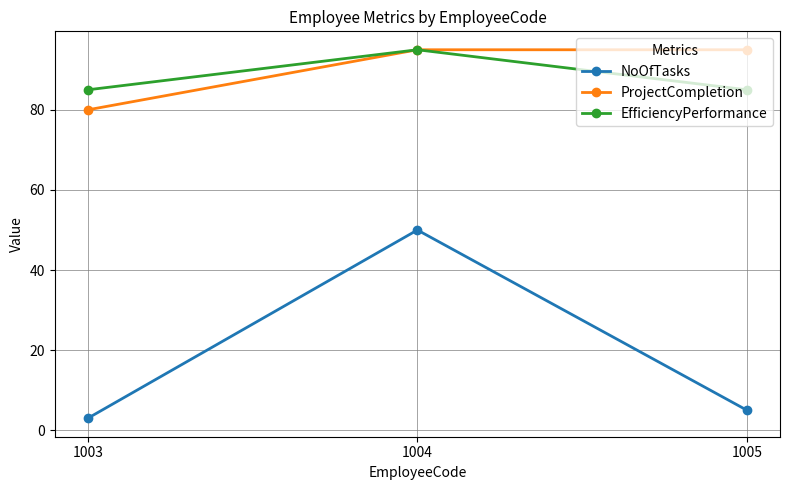

At 1003, list the series in order from largest to smallest.

EfficiencyPerformance, ProjectCompletion, NoOfTasks